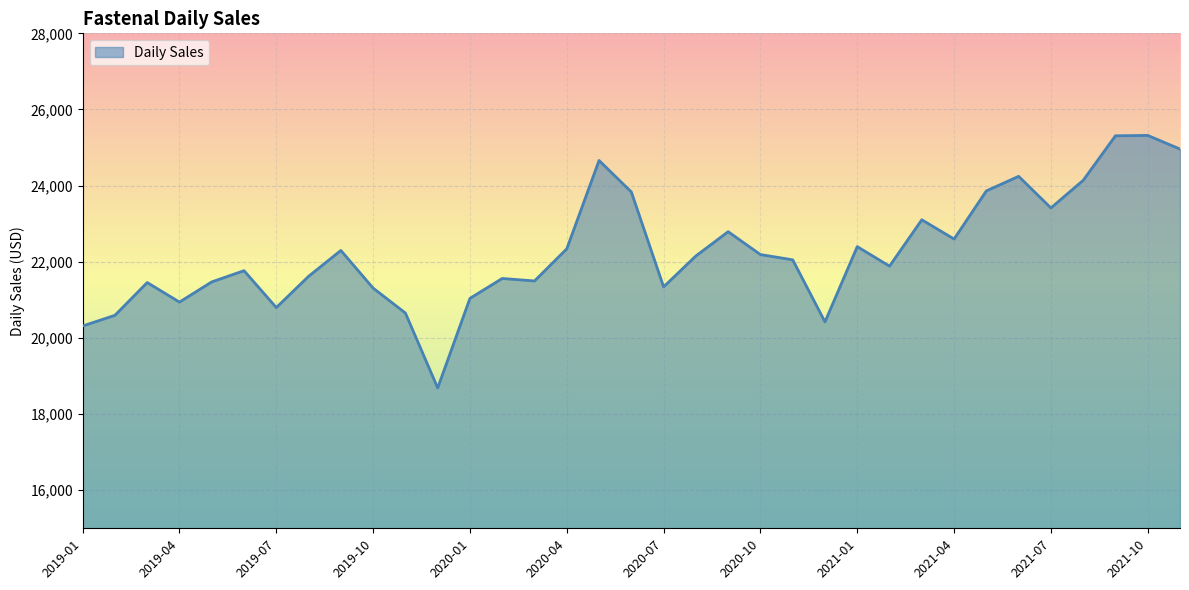

What is the greatest value displayed?

25318.5